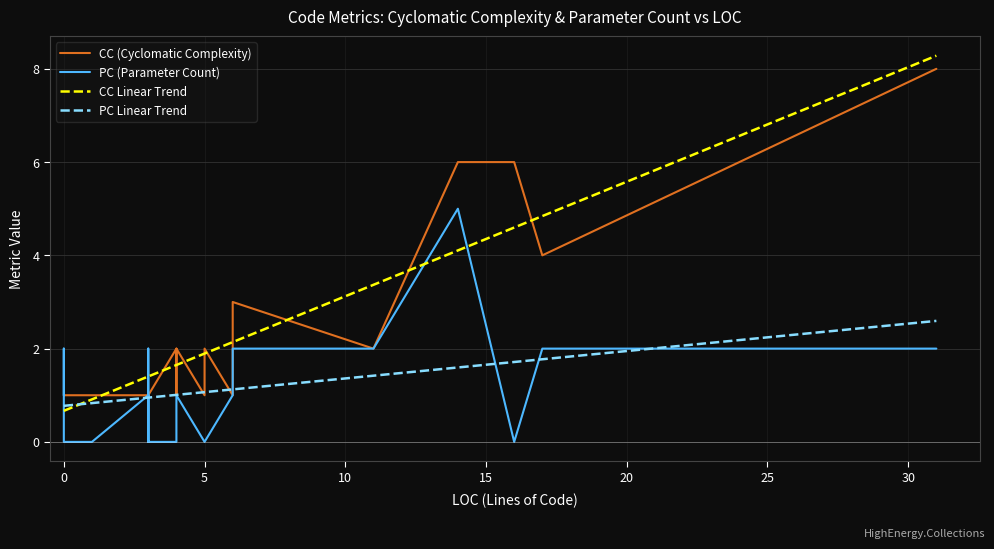

At how many categories does at least one series exceed 0?

30